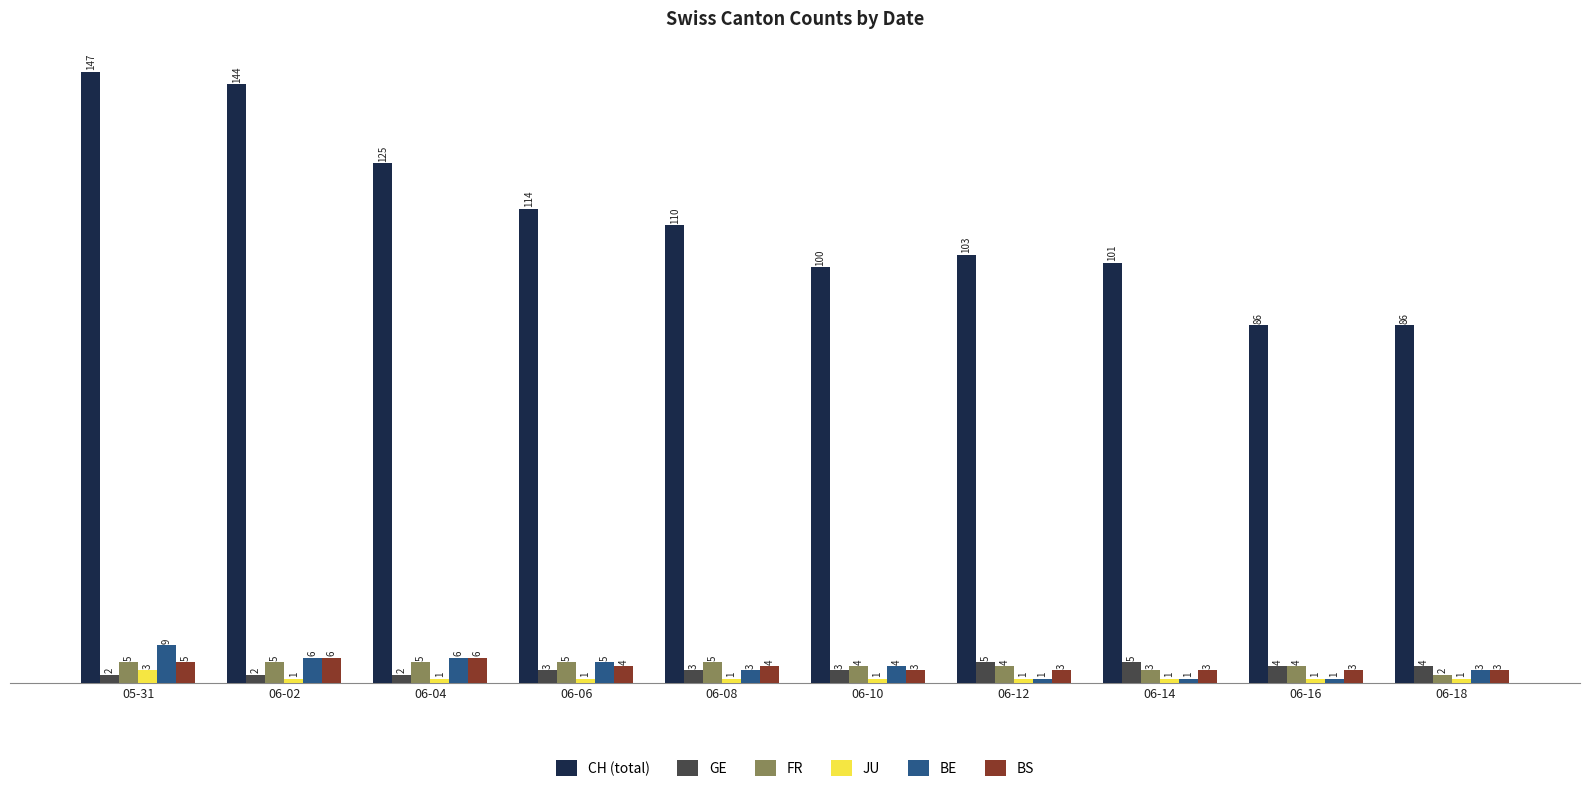

What is the label of the 10th bar from the left?

06-18